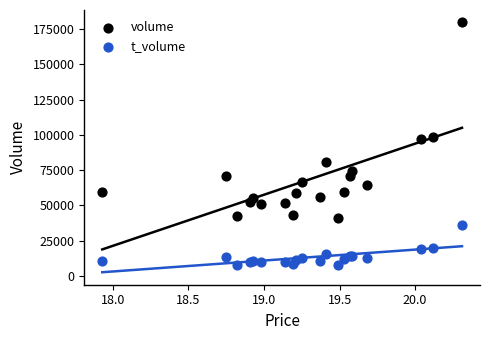

Which series reaches the minimum Y coordinate?

t_volume